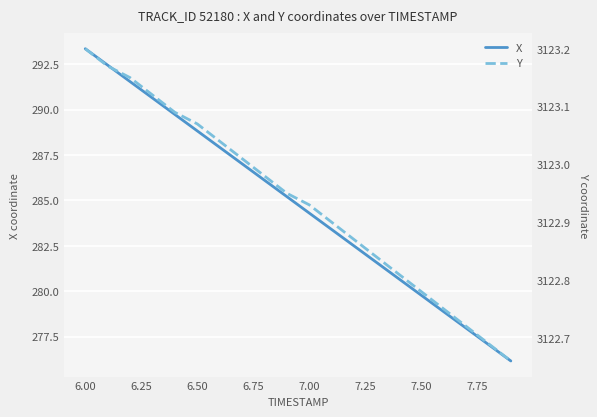

Does the chart display data point markers on the line(s)?

No